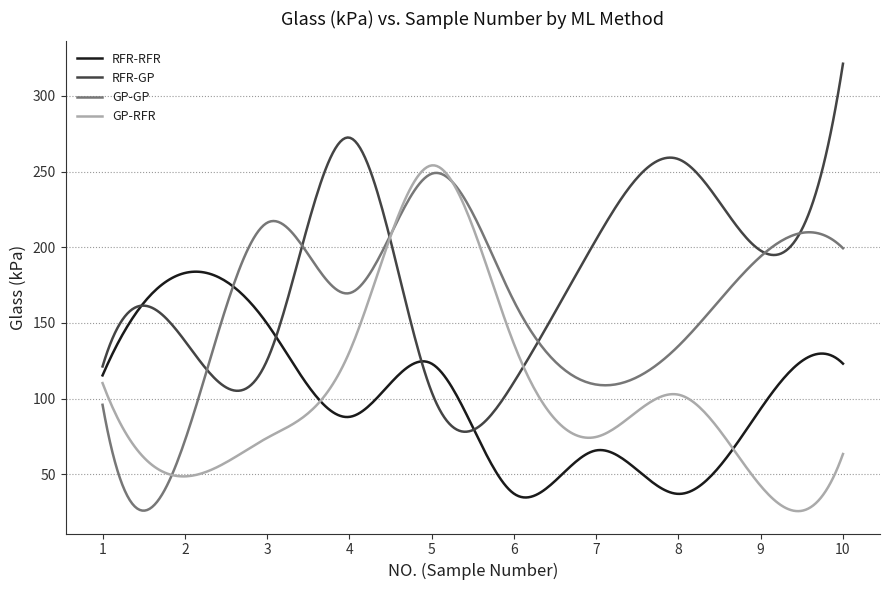

What is the minimum value shown in the chart?

25.7